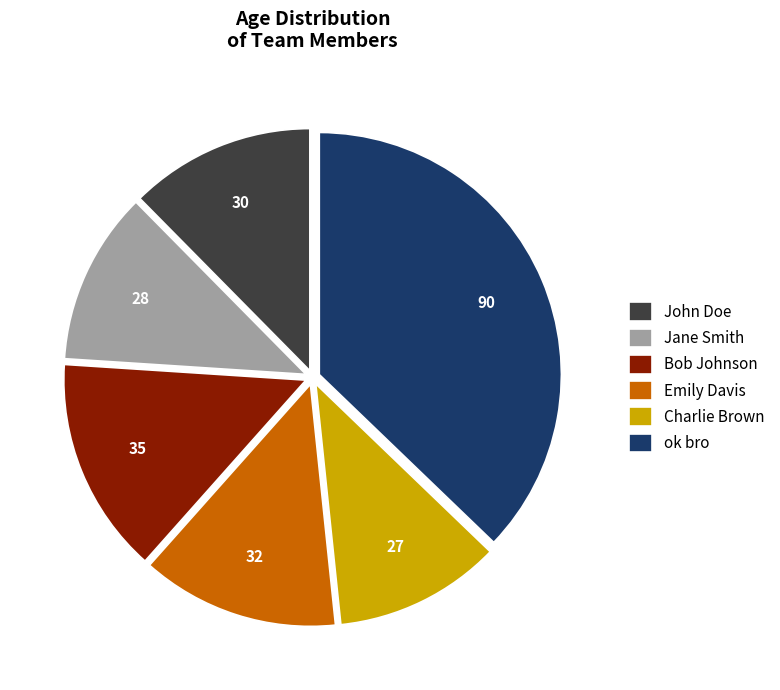

Combined, do Jane Smith and Bob Johnson account for over 50%?

No